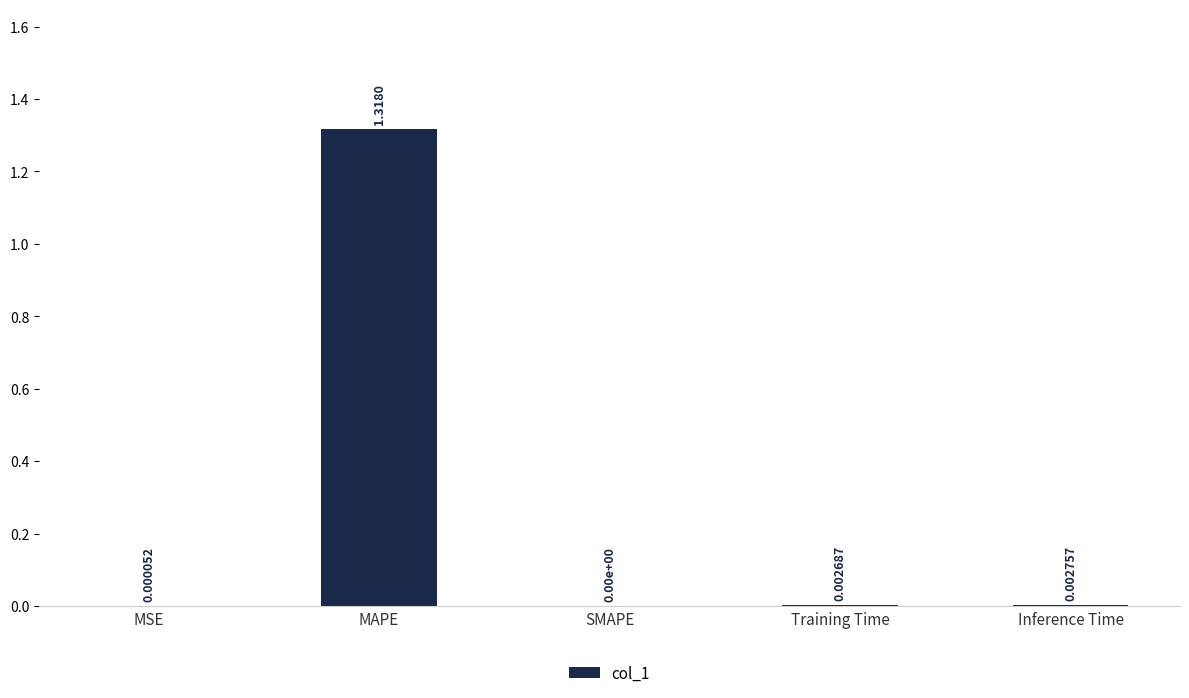

Where is the data nearest to the value 0?

SMAPE